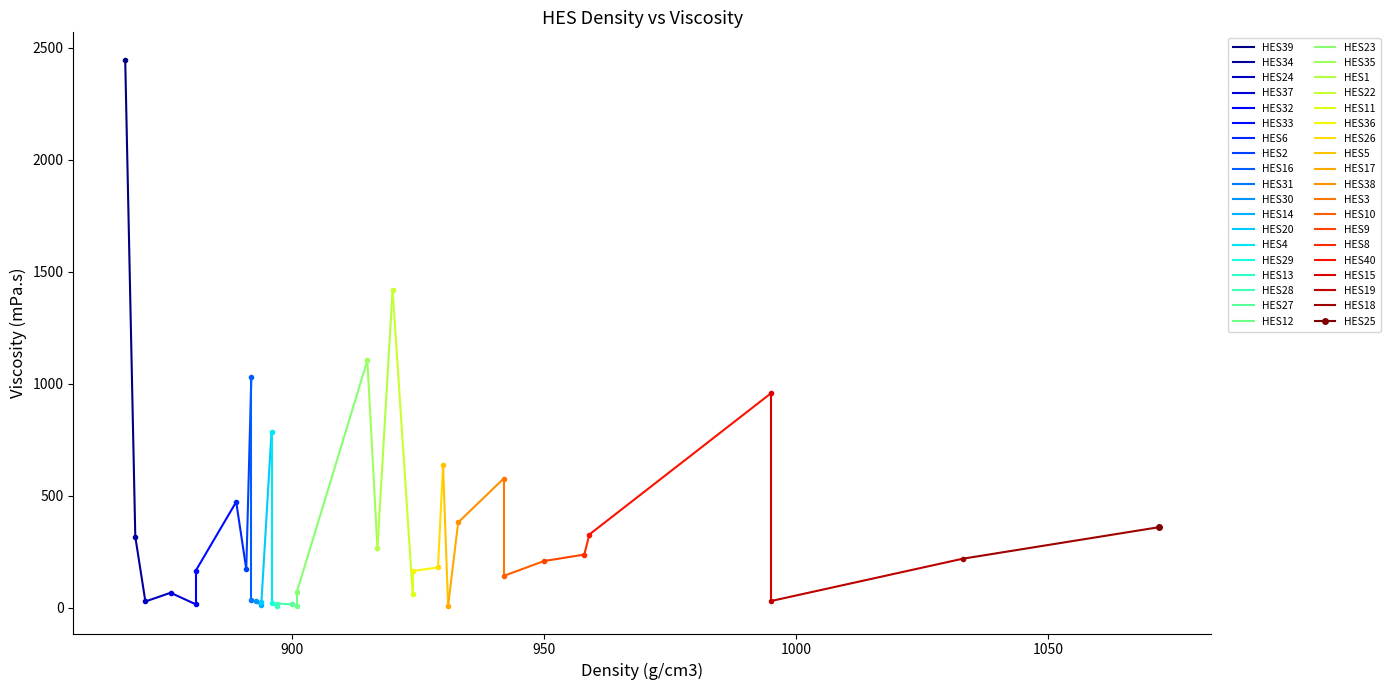

Rank the categories by value from highest to lowest.

HES39, HES22, HES35, HES16, HES15, HES4, HES5, HES3, HES6, HES38, HES25, HES40, HES34, HES1, HES8, HES18, HES9, HES26, HES2, HES33, HES36, HES10, HES23, HES37, HES11, HES31, HES19, HES30, HES24, HES20, HES29, HES28, HES27, HES32, HES14, HES17, HES13, HES12